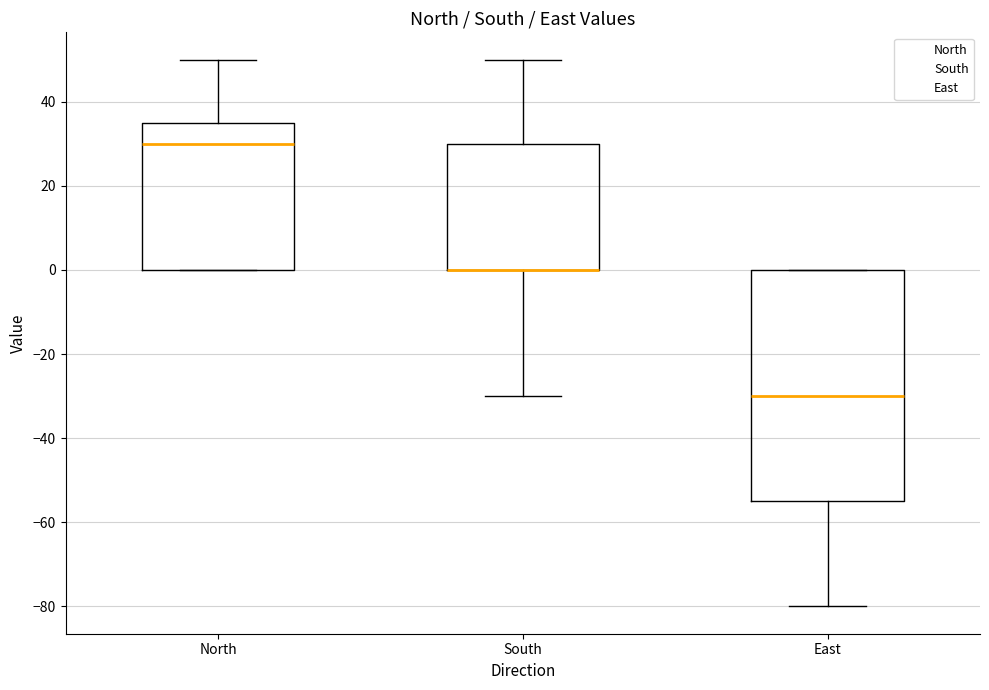

Reading left to right, transcribe this box plot: for each box, give where its median line is, the range the box spans, and where its two whiskers end, as read against the y-axis. The values are not printed on the chart, so give them approximately, as read against the axis.

North: median 30, box 0 to 36, whiskers 0 to 50
South: median 0 (drawn on the box's lower edge), box 0 to 30, whiskers -30 to 50
East: median -30, box -54 to 0, whiskers -80 to 0